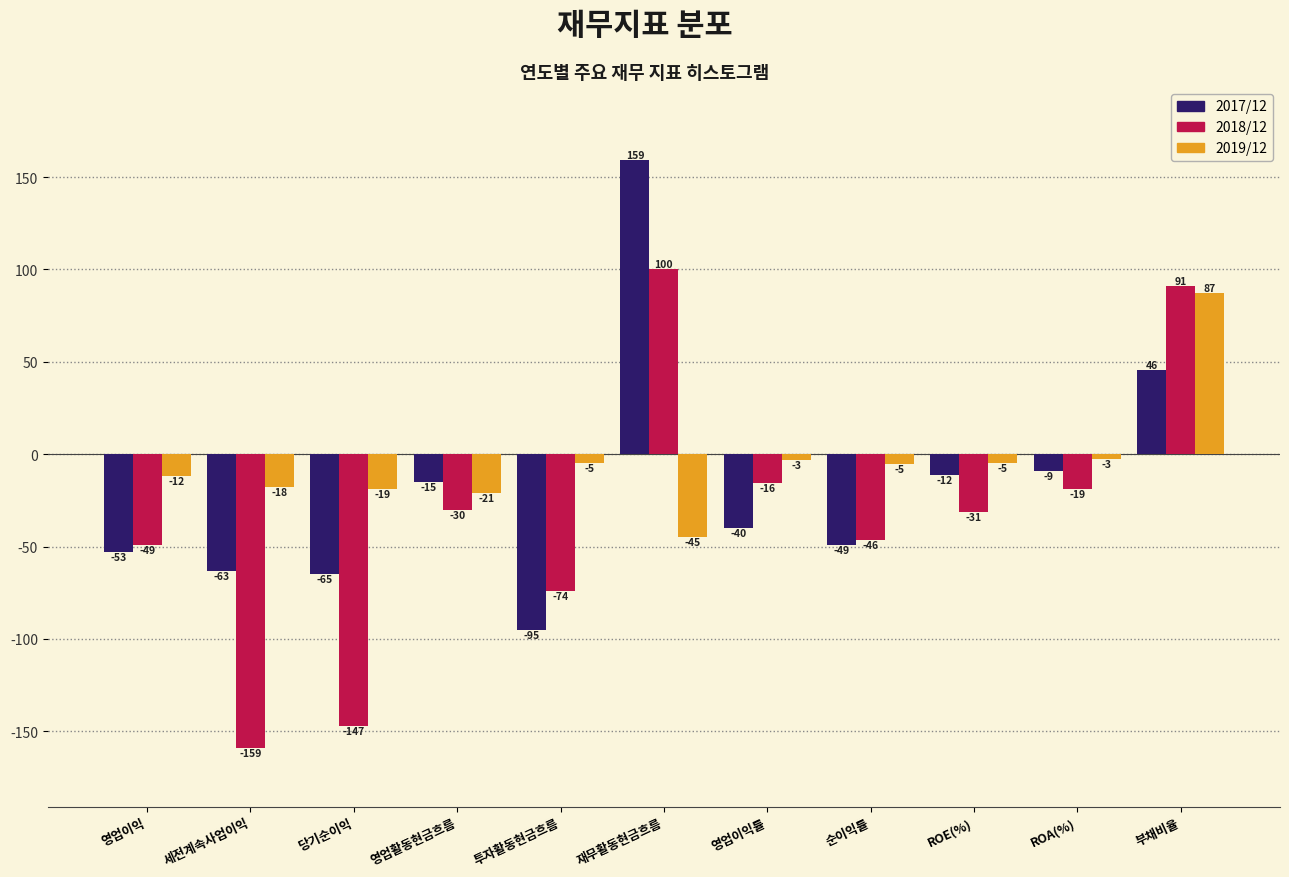

The 2019/12 series shows -5.0 at 투자활동현금흐름. True or false?

True